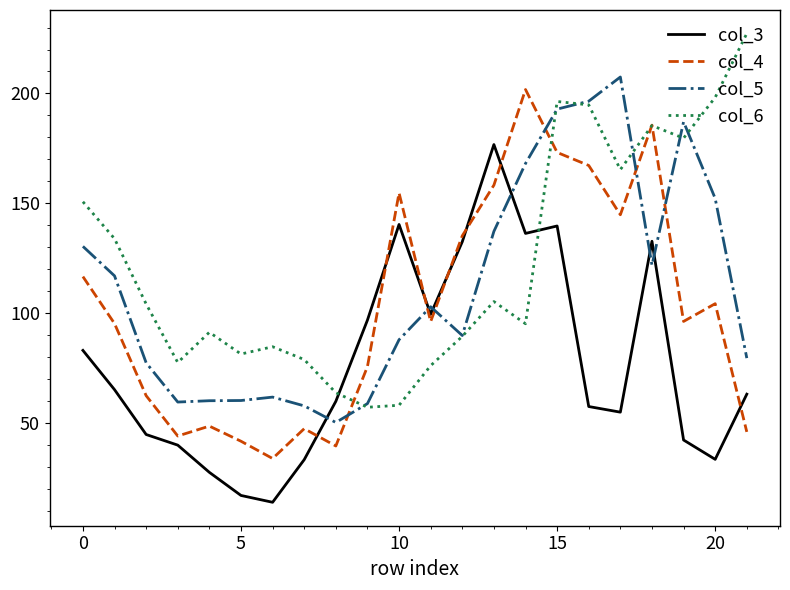

What is the maximum value shown in the chart?

227.3